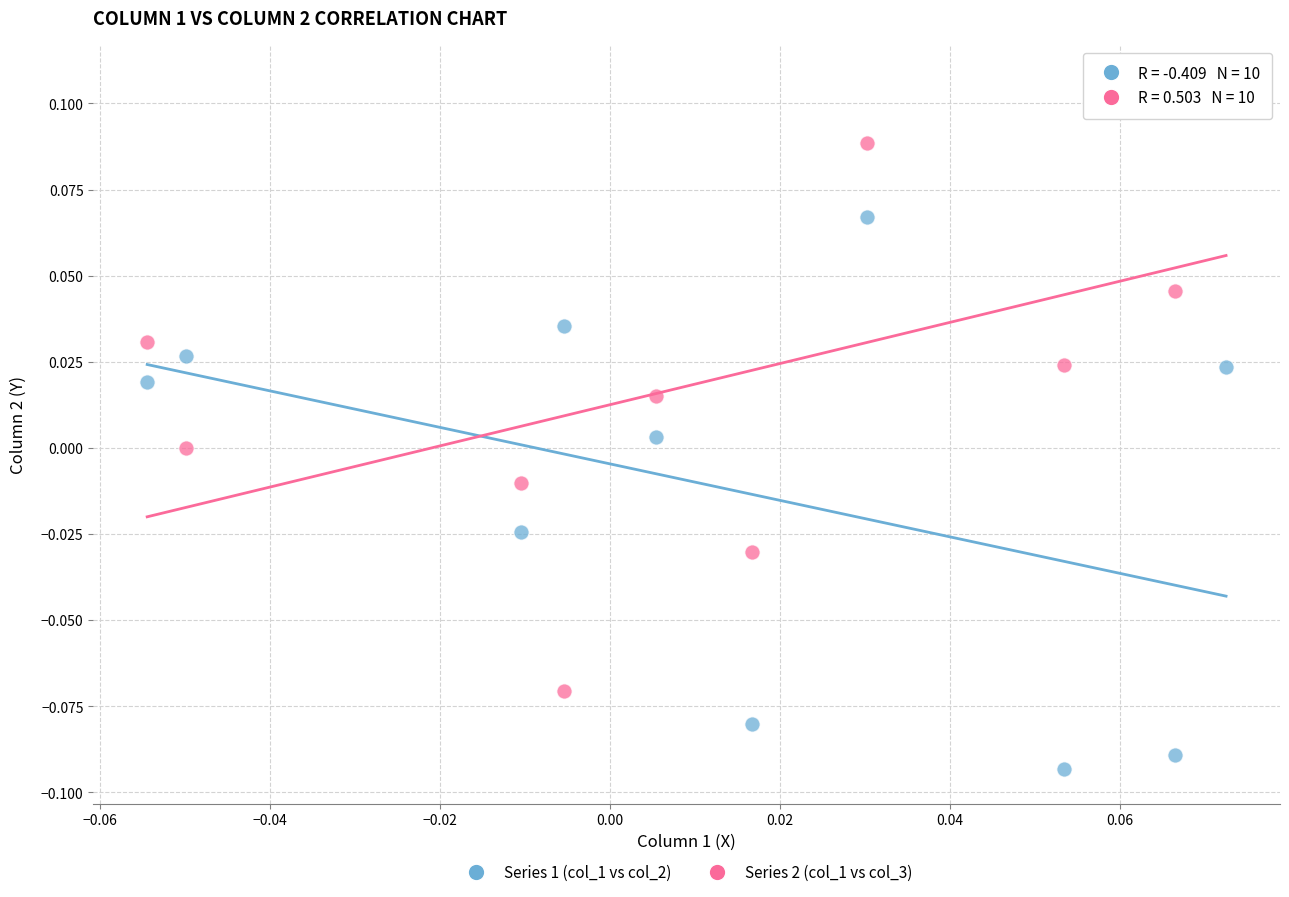

What are all the series names shown in the legend?

Series 1 (col_1 vs col_2), Series 2 (col_1 vs col_3)